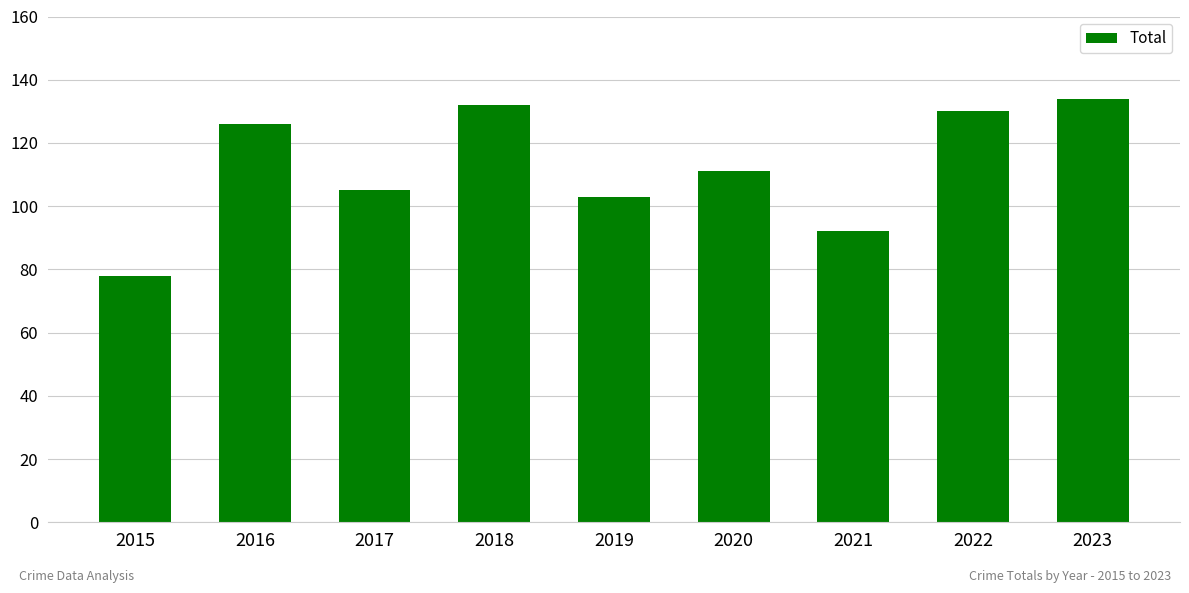

List the labels in order of value, smallest first.

2015, 2021, 2019, 2017, 2020, 2016, 2022, 2018, 2023